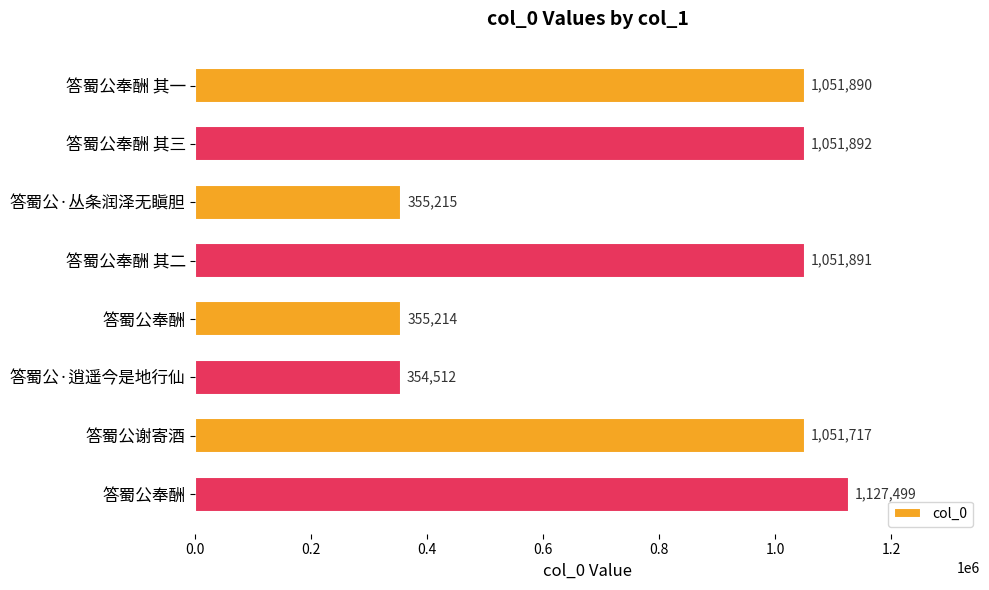

Where is the data nearest to the value 741005?

答蜀公谢寄酒